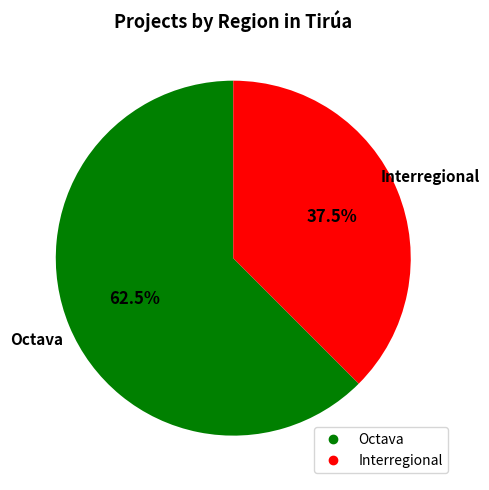

How many segments does this pie chart have?

2